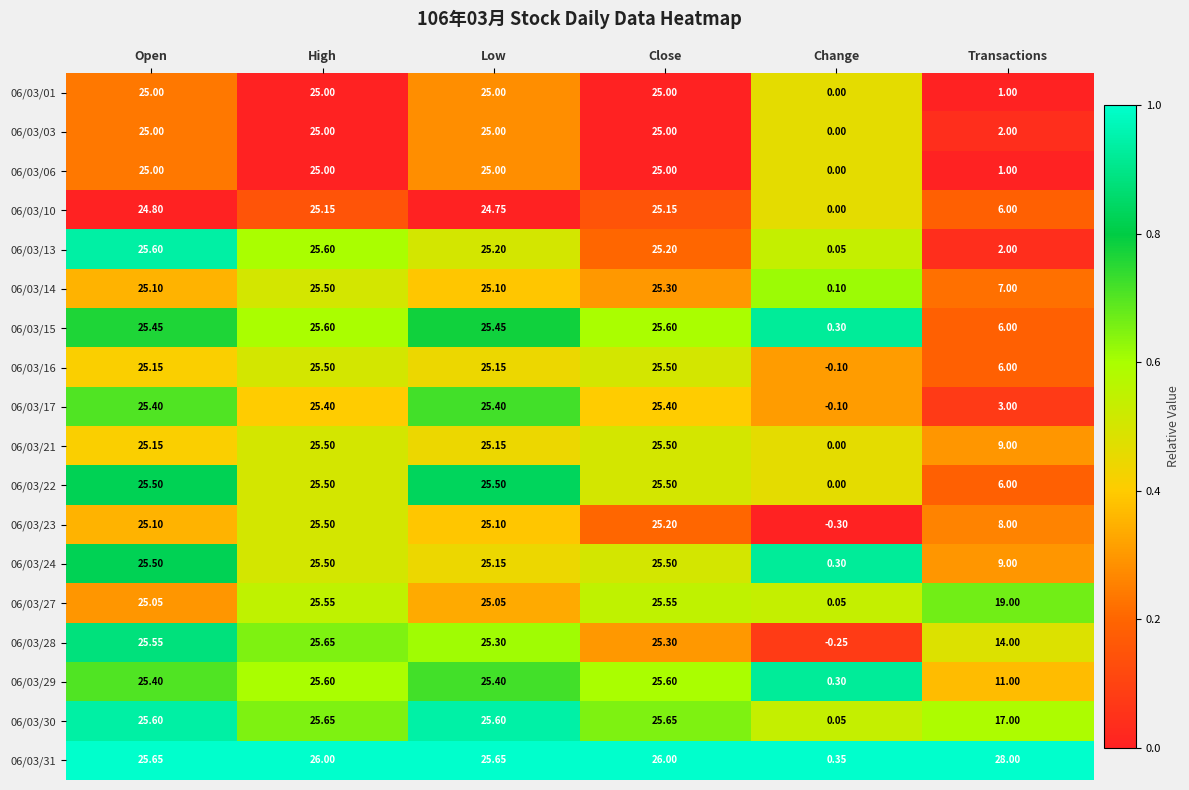

Is the value of 06/03/03 at Change greater than the value of 06/03/14 at Low?

No